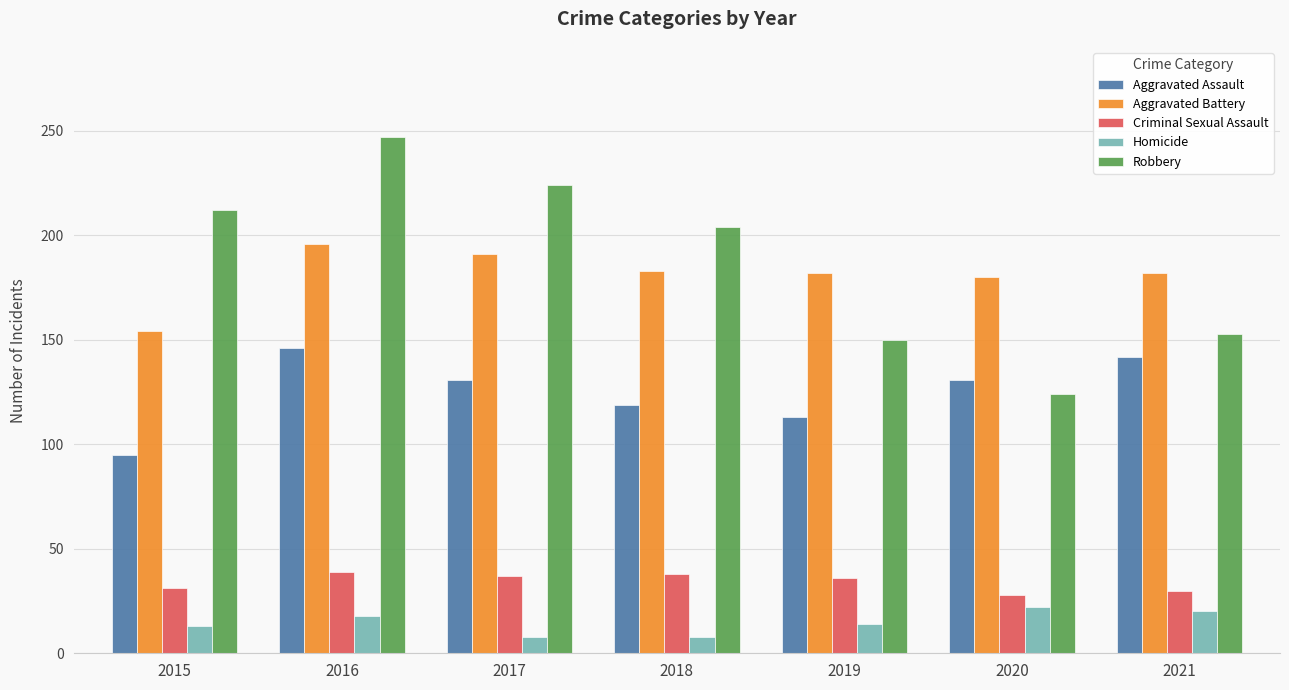

At which label does Aggravated Assault reach its minimum?

2015